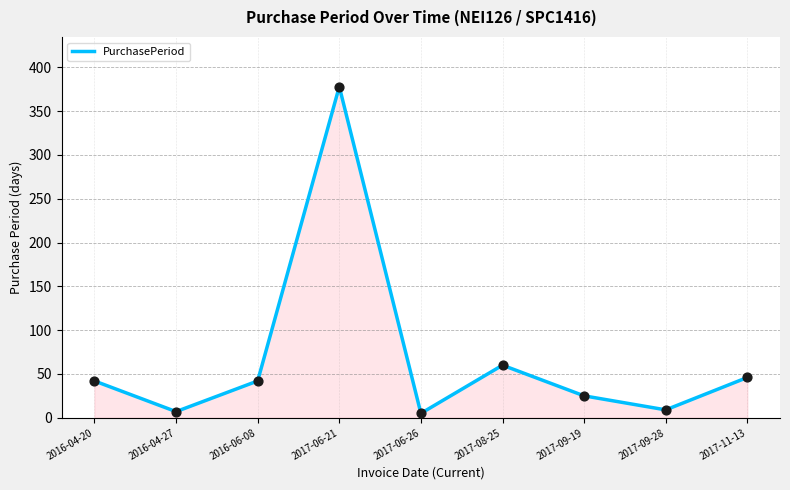

Between 2017-09-28 and 2016-06-08, which is larger?

2016-06-08